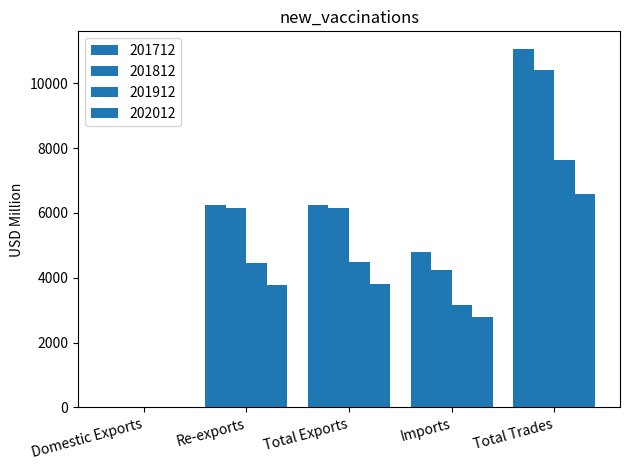

Which category has the lowest value across all series?

Domestic Exports